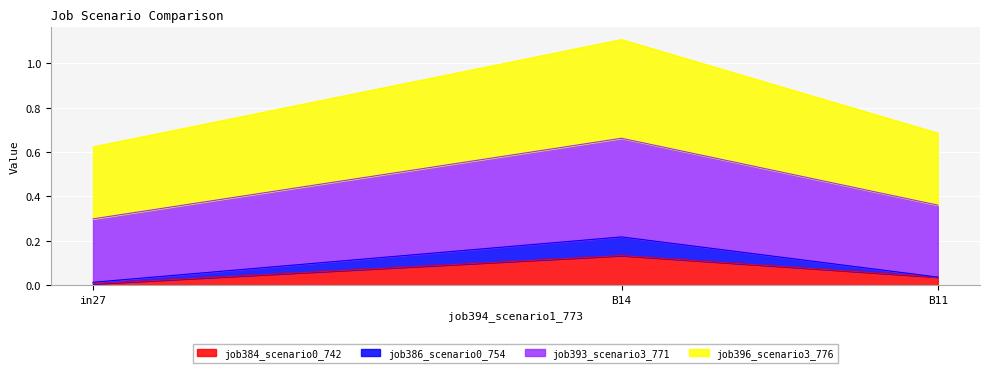

Where is job393_scenario3_771 nearest to the value 0?

in27